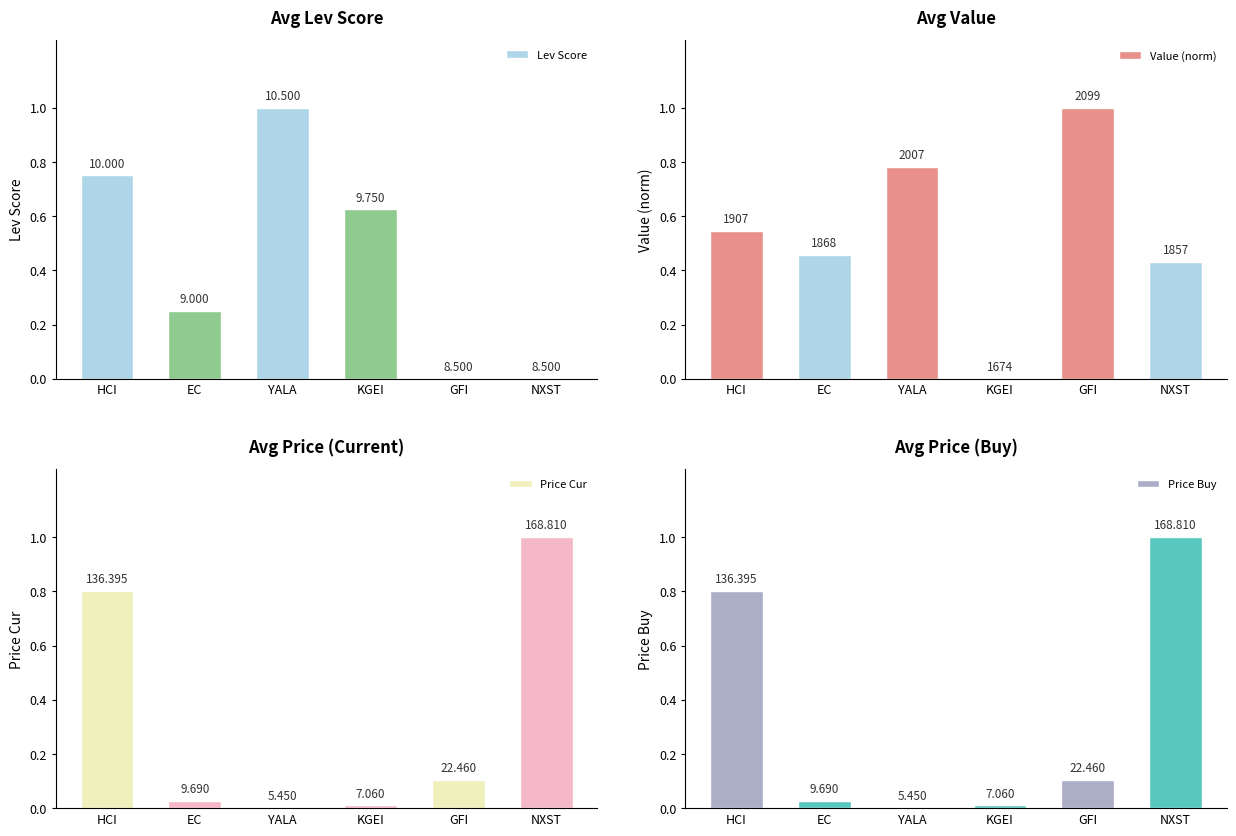

The Price Cur series shows 0.4 at NXST. True or false?

False